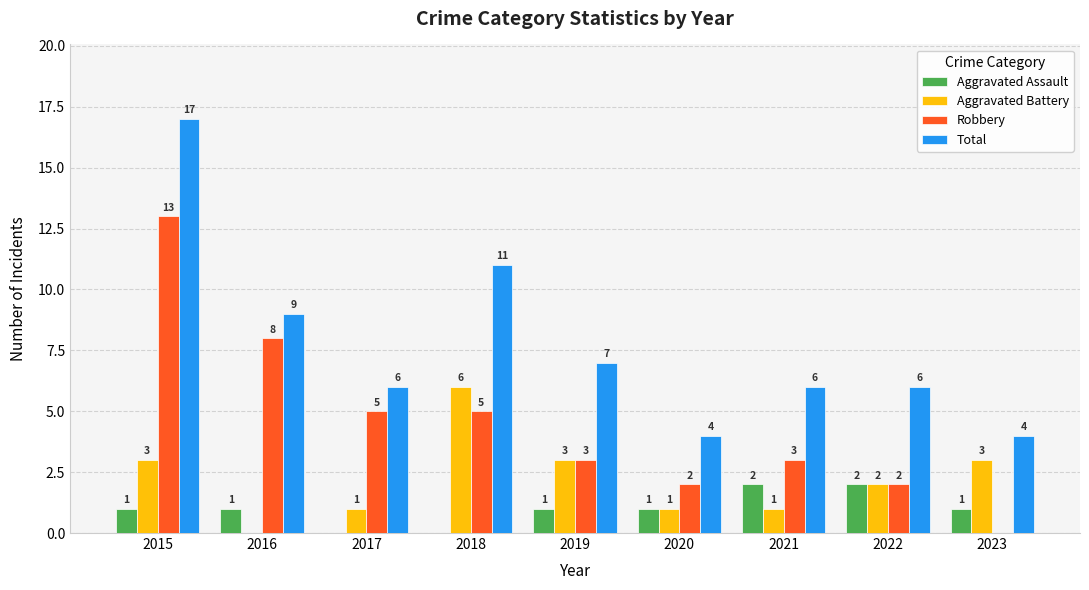

What is the total value across all series at 2018?

22